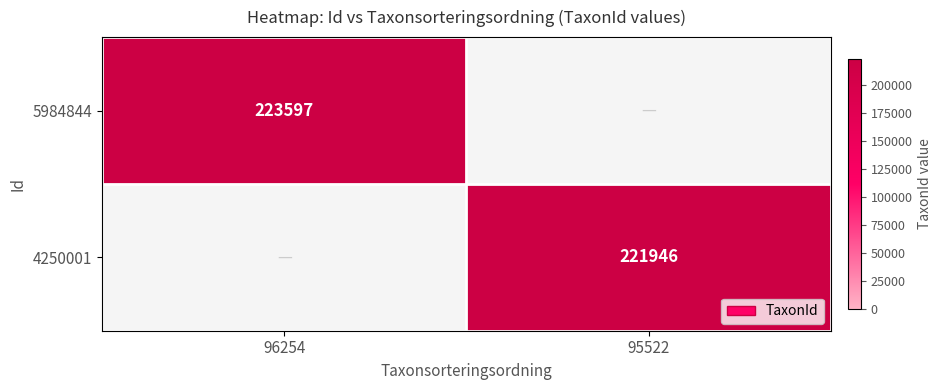

Is it true that 5984844 equals 365916 at 96254?

False